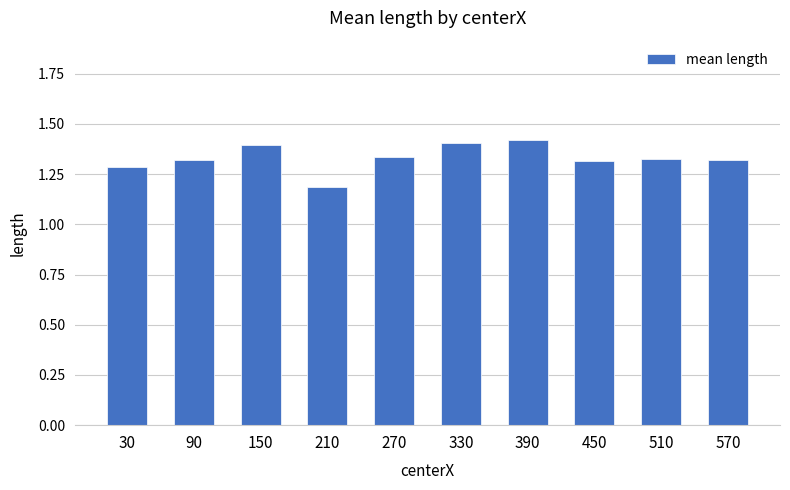

True or false: the data shows 2.2 at 150.

False